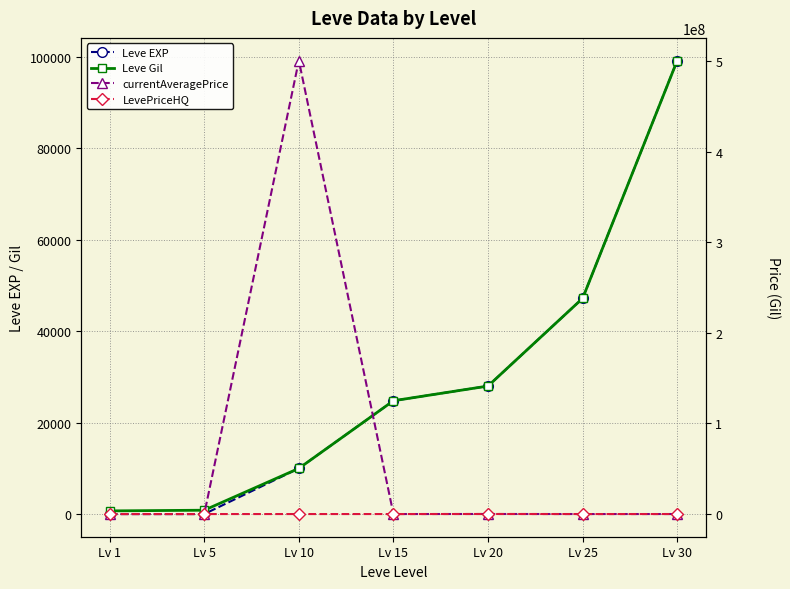

How many values in the Leve EXP series are below 24790?

3